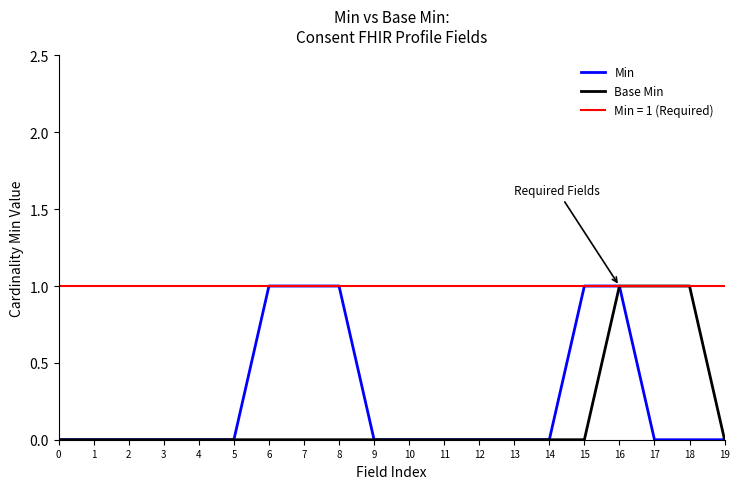

Reading left to right, list all the values displayed in this chart.

Min: 0=0	1=0	2=0	3=0	4=0	5=0	6=1	7=1	8=1	9=0	10=0	11=0	12=0	13=0	14=0	15=1	16=1	17=0	18=0	19=0
Base Min: 0=0	1=0	2=0	3=0	4=0	5=0	6=0	7=0	8=0	9=0	10=0	11=0	12=0	13=0	14=0	15=0	16=1	17=1	18=1	19=0